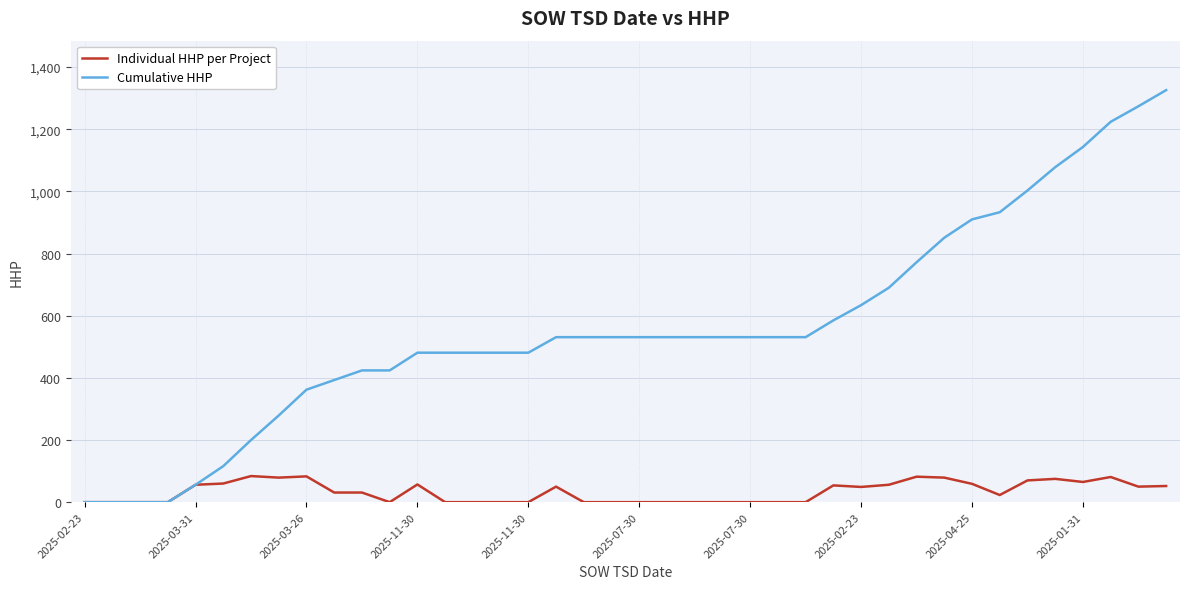

What is the maximum value for Cumulative HHP?

1326